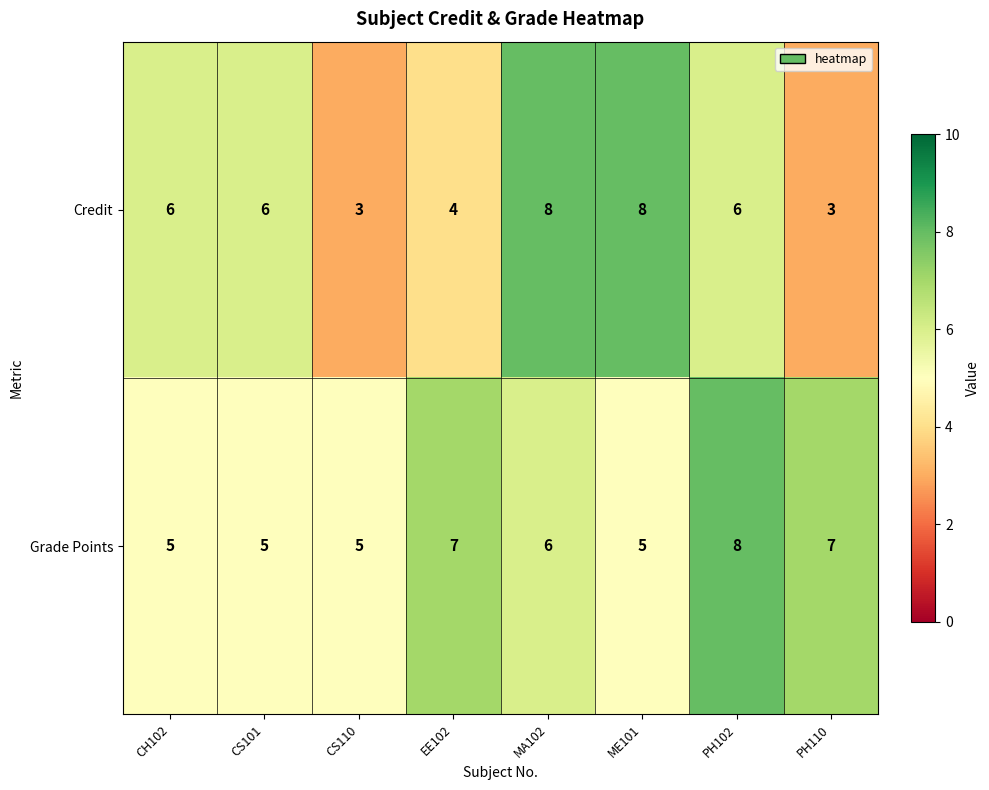

How many series are shown in this chart?

2